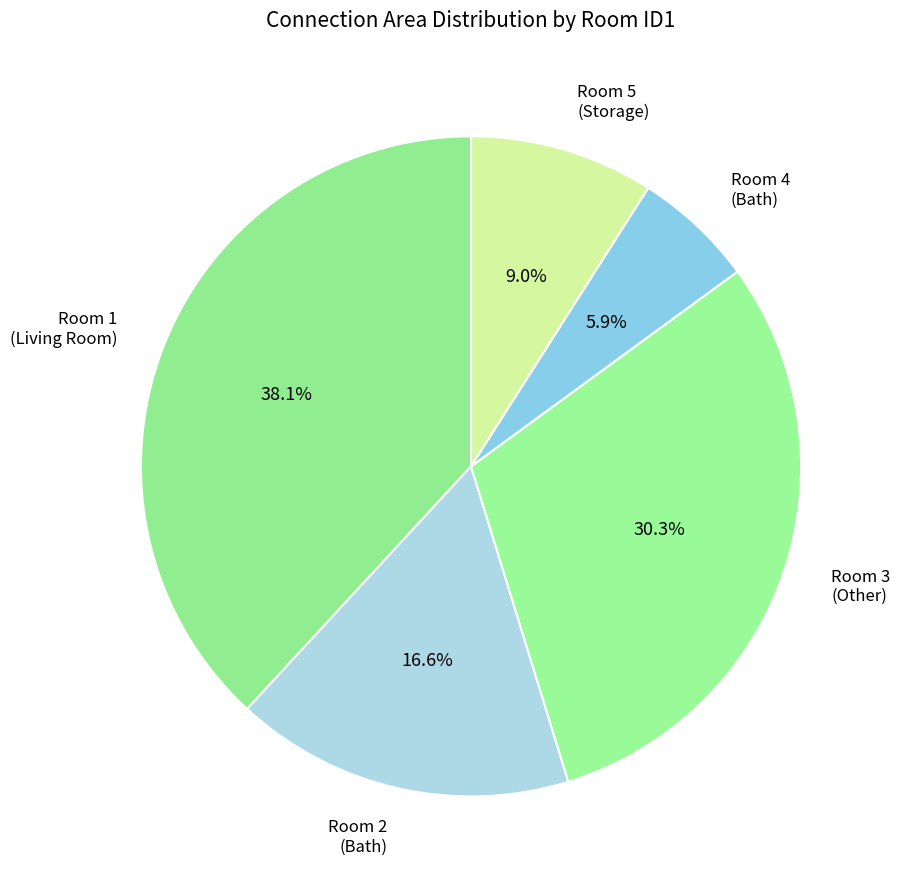

What is the total percentage of Room 1 (Living Room) and Room 2 (Bath)?

54.8%